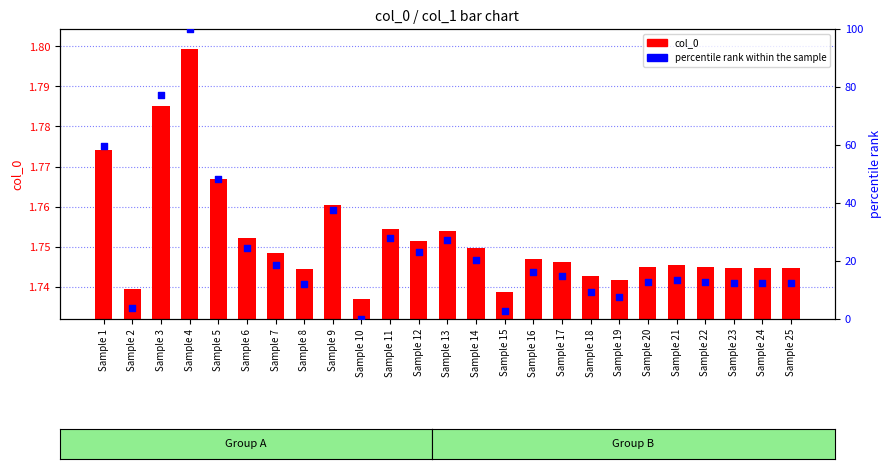

At how many categories does at least one series exceed 34?

5